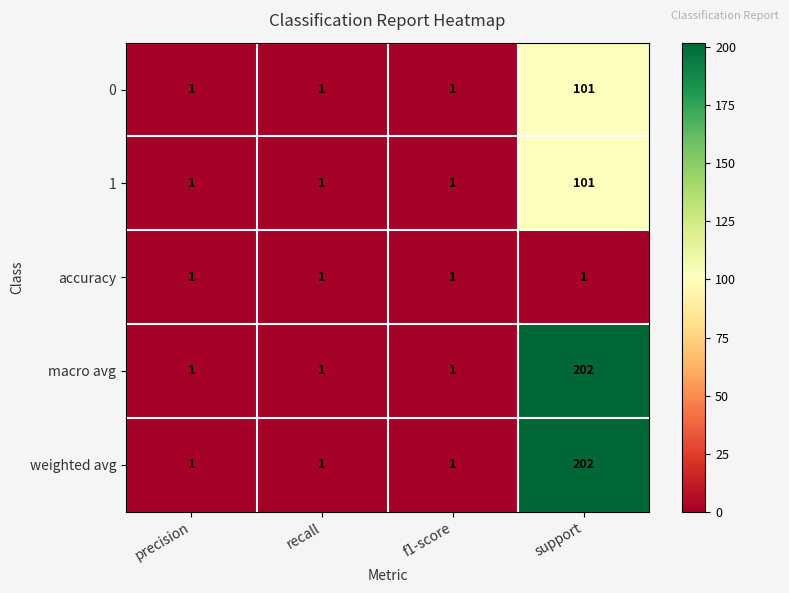

At which category is the sum across all series the highest?

support